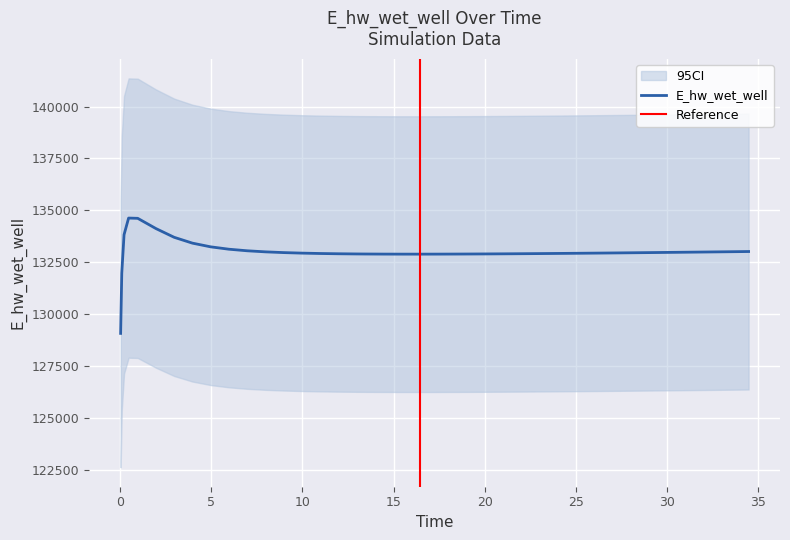

How many lines are shown in the chart?

1